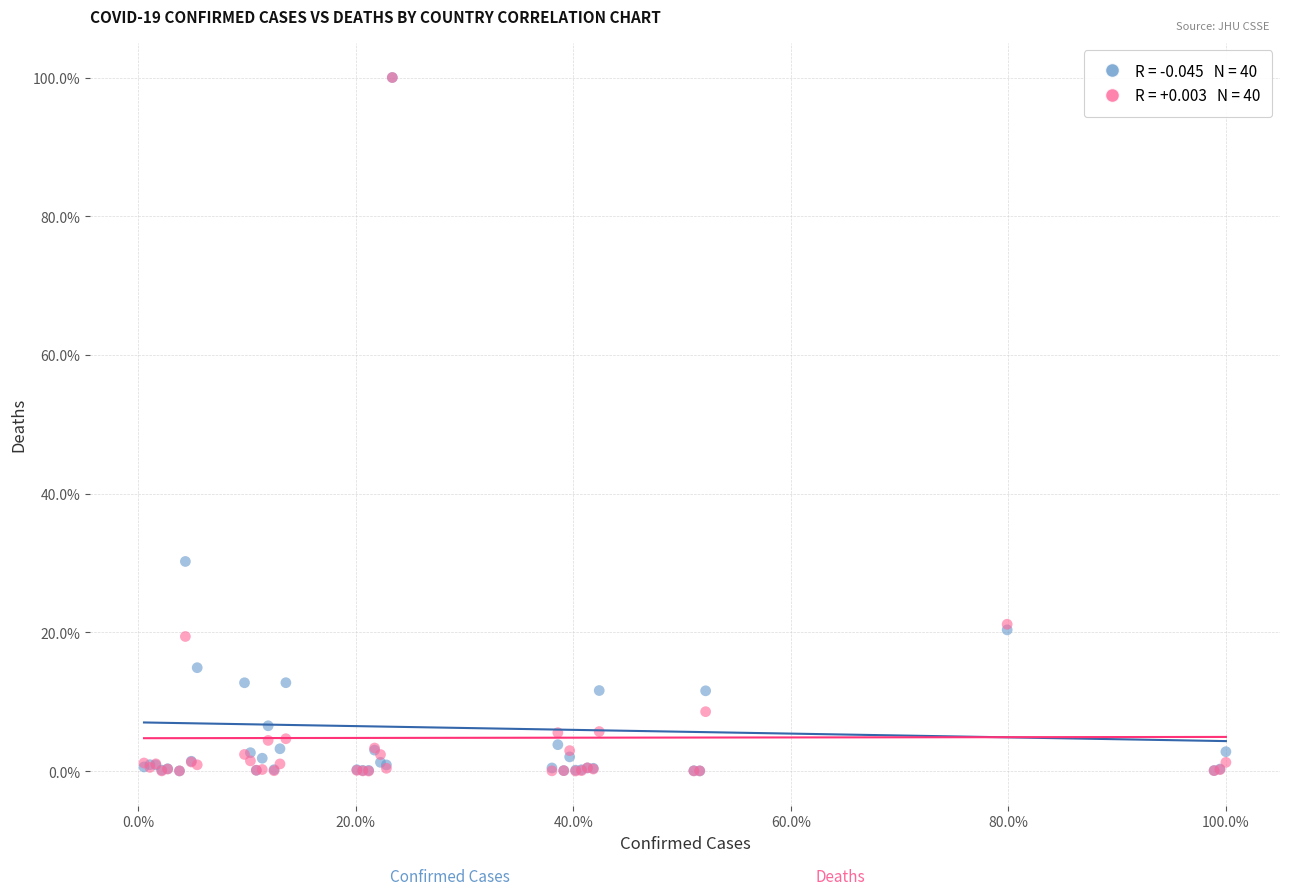

Across all series, what Y value is closest to 50?

30.2